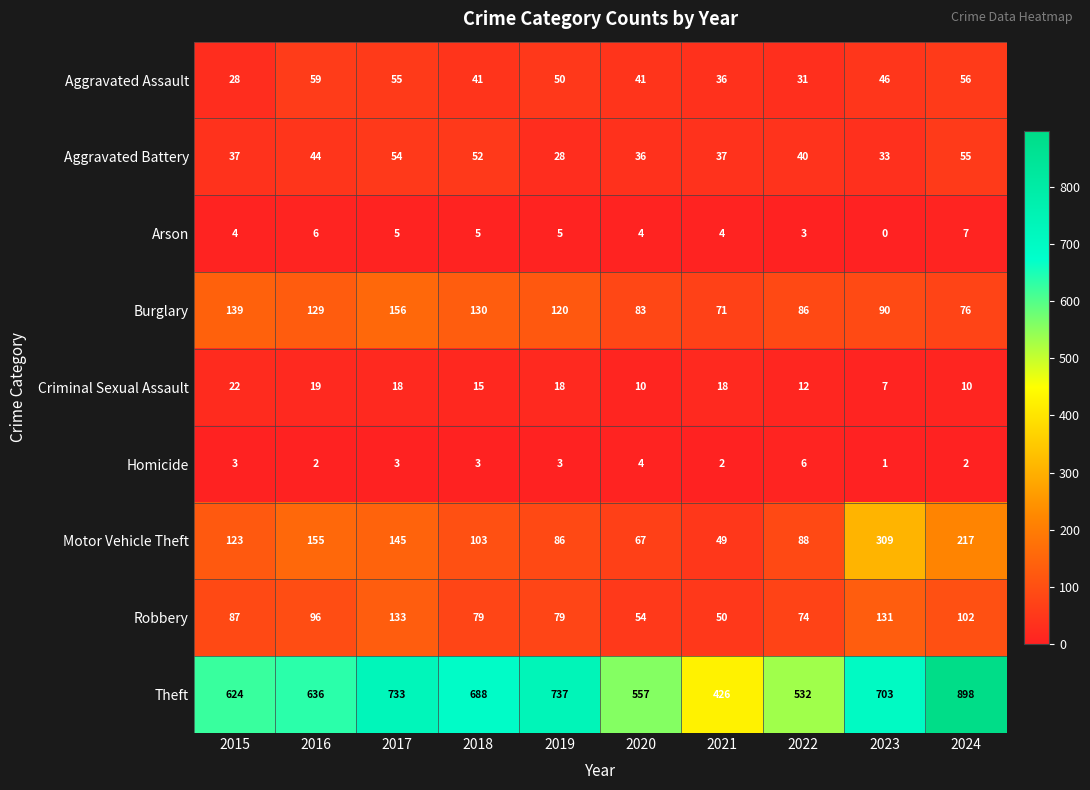

The value of Burglary at 2019 is 160. True or false?

False